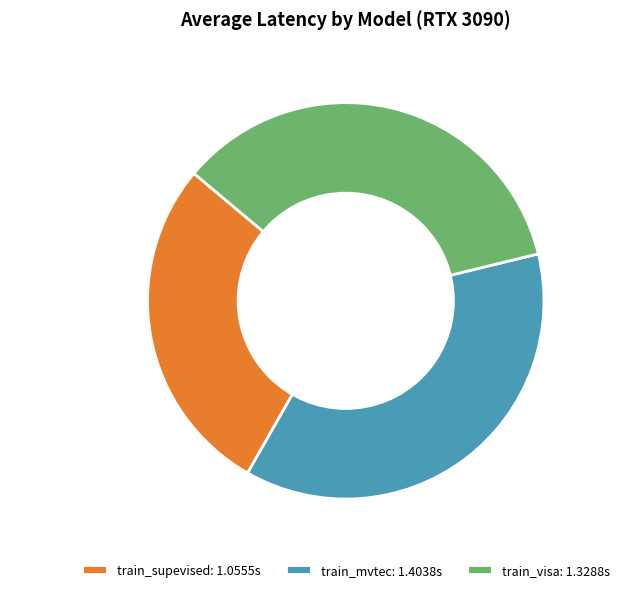

Which slice is the largest?

train_mvtec